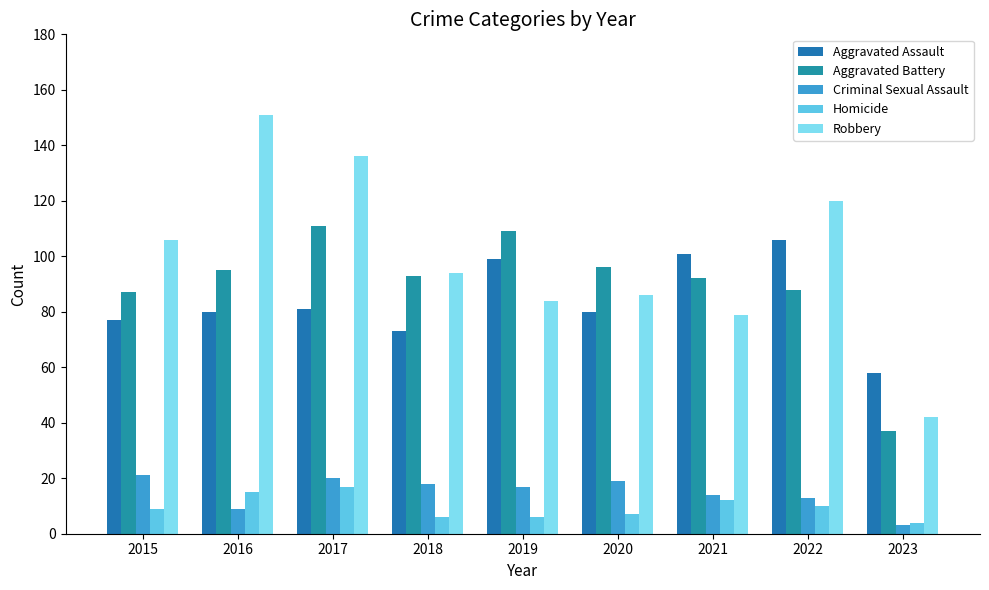

The value of Aggravated Battery at 2020 is 96. True or false?

True